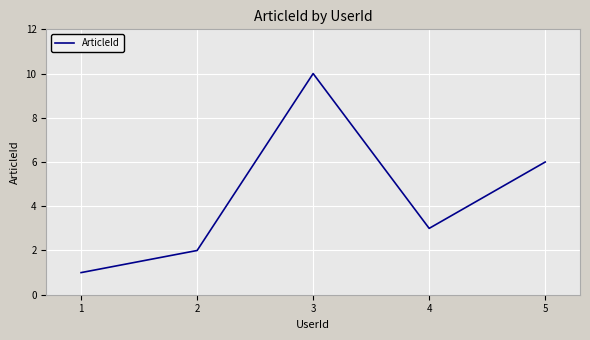

What is the difference between the values at 4 and 1?

2